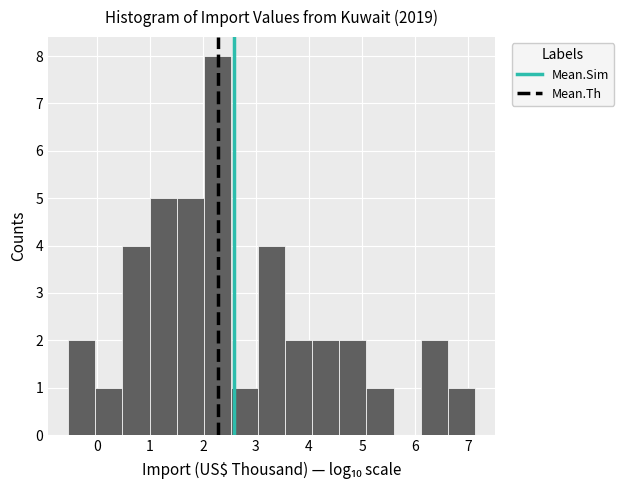

Reading left to right, list every bar in this chart as the range it spans on the x-axis followed by its height. Neither the bar edges nor the heights are printed on the chart, so give them approximately, as read against the axes.

-0.5 to 0.0: 2
0.0 to 0.5: 1
0.5 to 1.0: 4
1.0 to 1.5: 5
1.5 to 2.0: 5
2.0 to 2.5: 8
2.5 to 3.0: 1
3.0 to 3.6: 4
3.6 to 4.1: 2
4.1 to 4.6: 2
4.6 to 5.1: 2
5.1 to 5.6: 1
5.6 to 6.1: 0
6.1 to 6.6: 2
6.6 to 7.1: 1